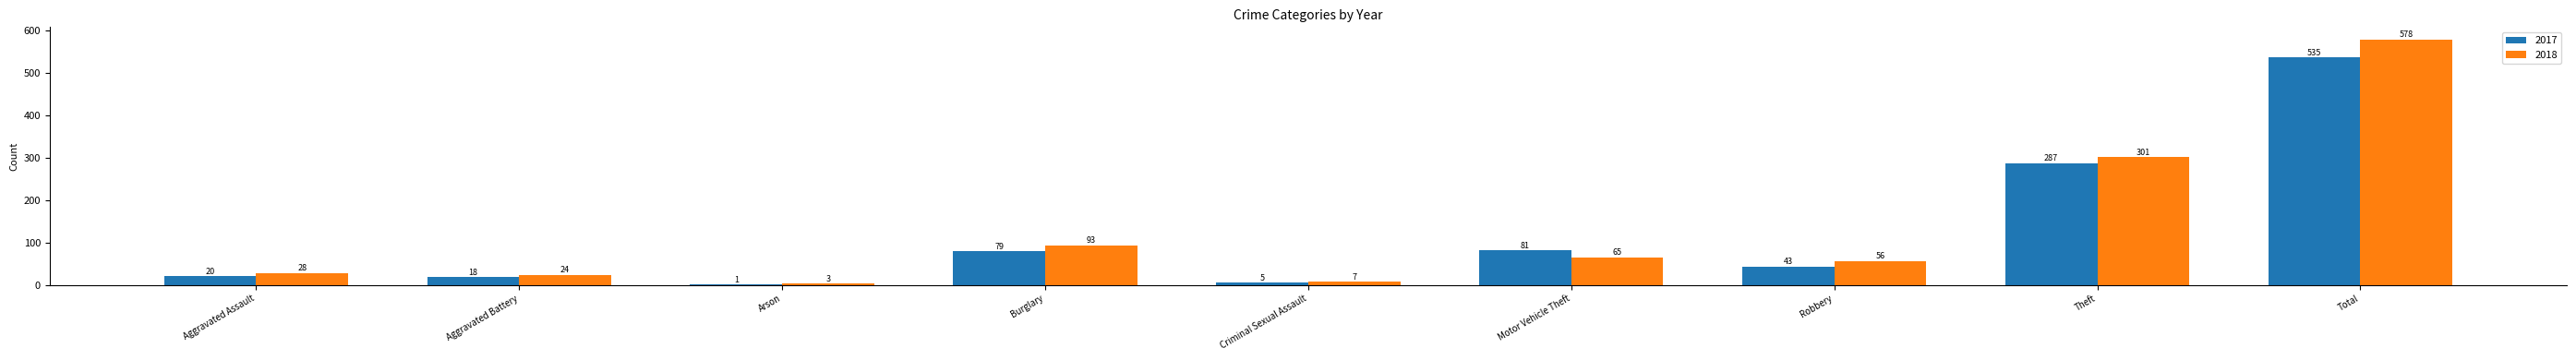

What is the maximum value shown in the chart?

578